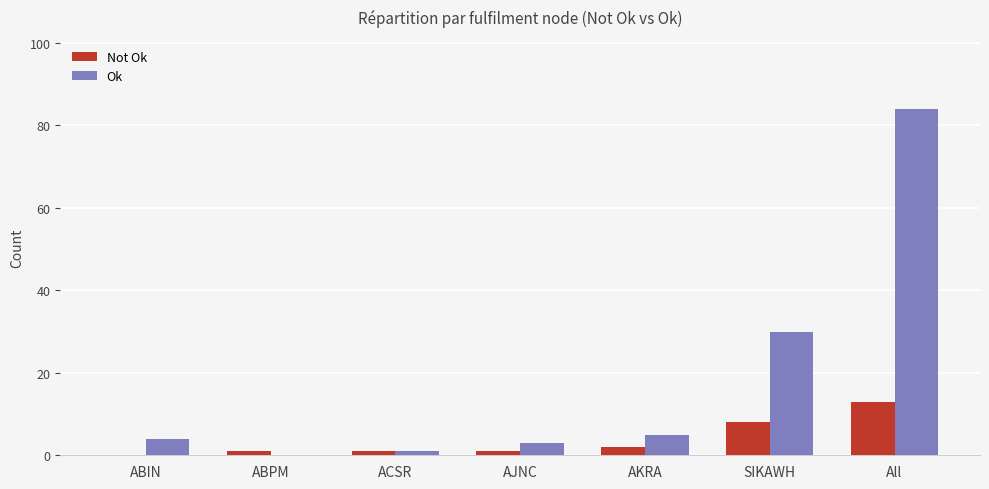

At which label is Ok closest to 42?

SIKAWH